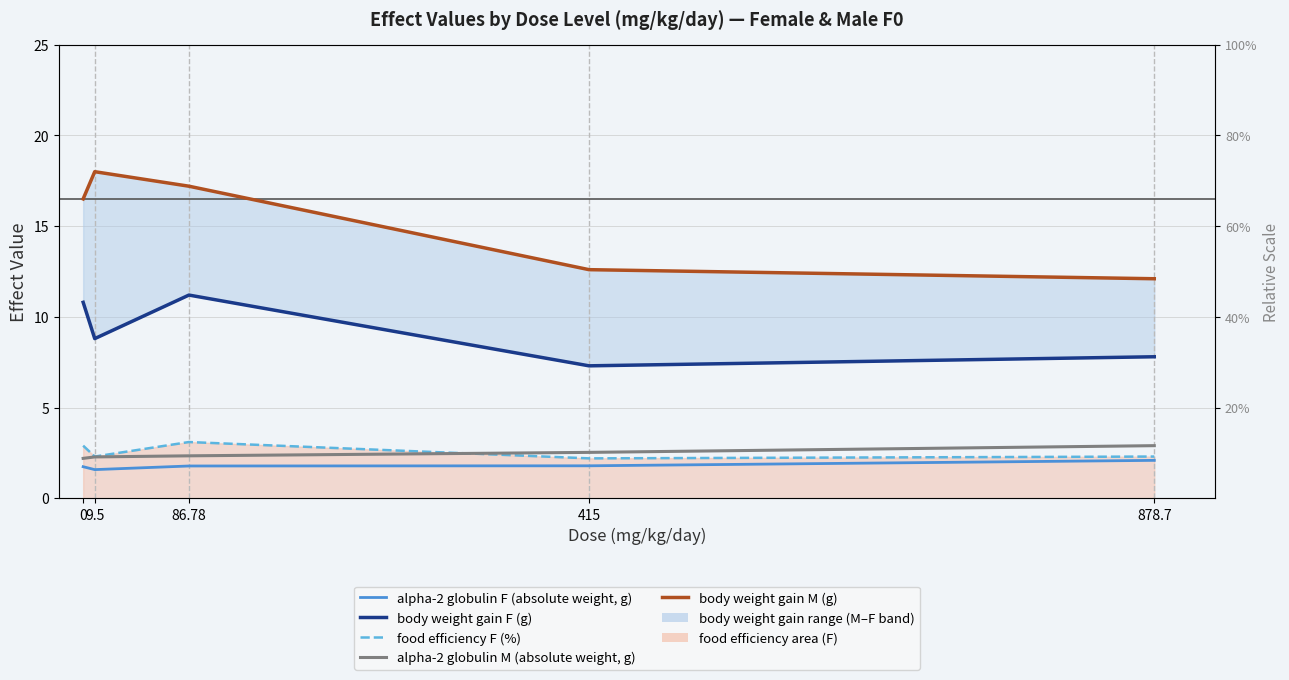

True or false: food efficiency F (%) has a value of 3.1 at 86.78.

True